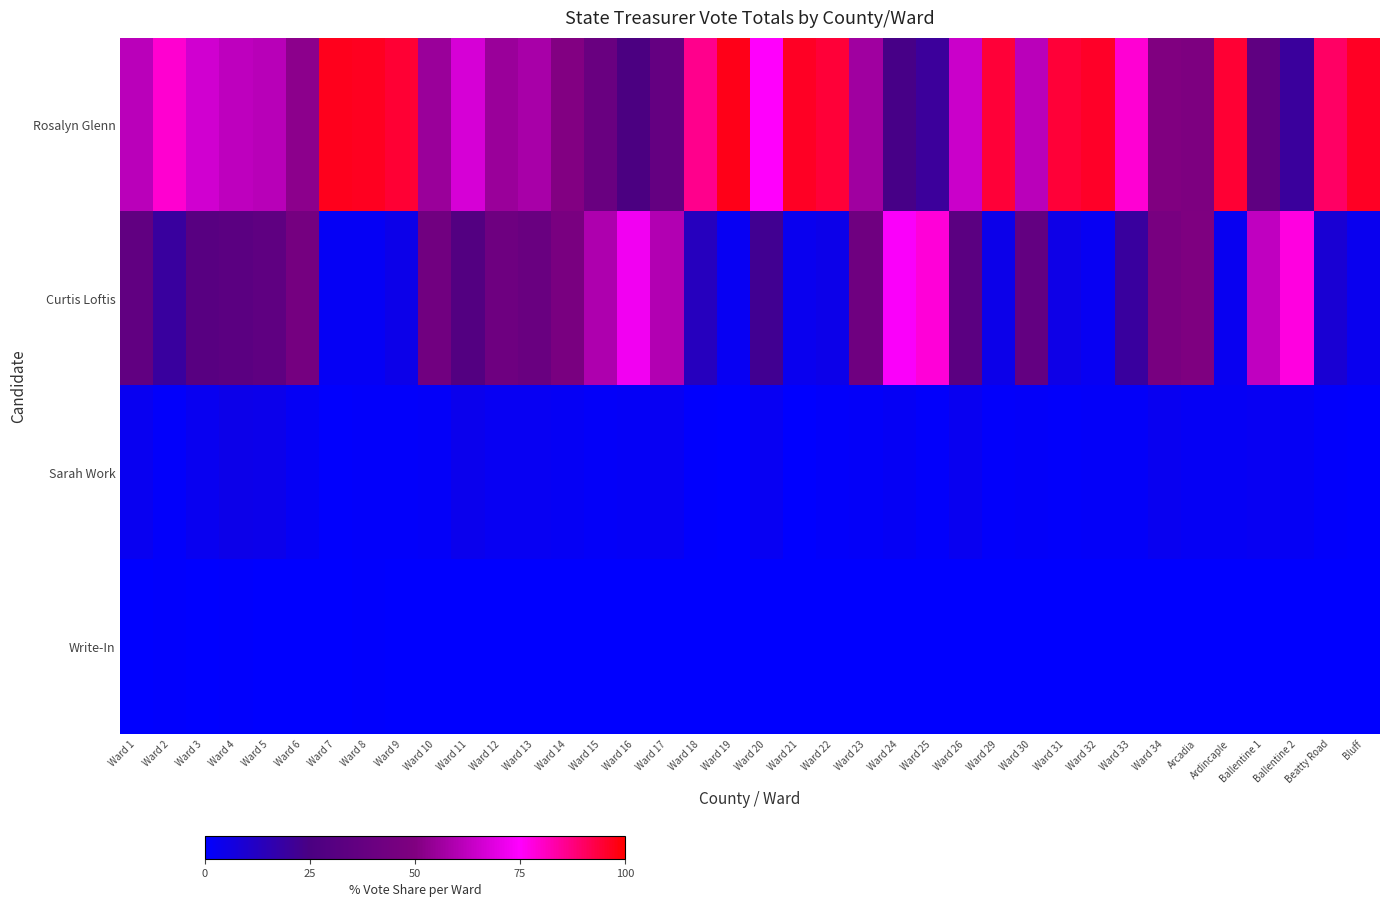

Rank the series by their maximum value, from highest to lowest.

Rosalyn Glenn, Curtis Loftis, Sarah Work, Write-In